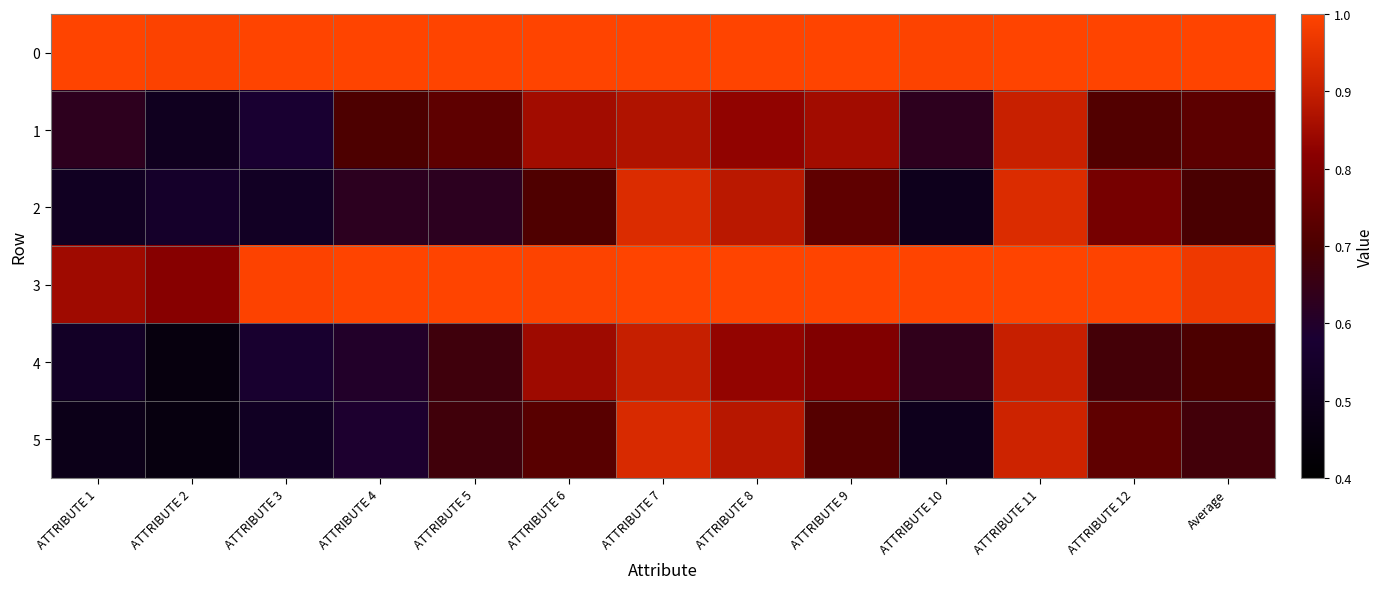

What is the difference between the highest and lowest values at ATTRIBUTE 7?

0.1